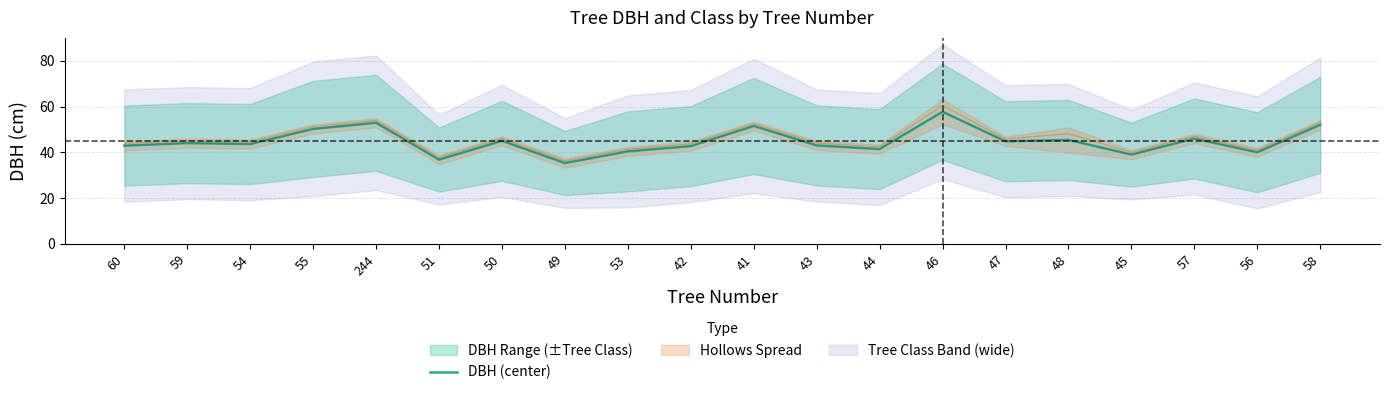

What is the change in value from 48 to 45?

-6.4